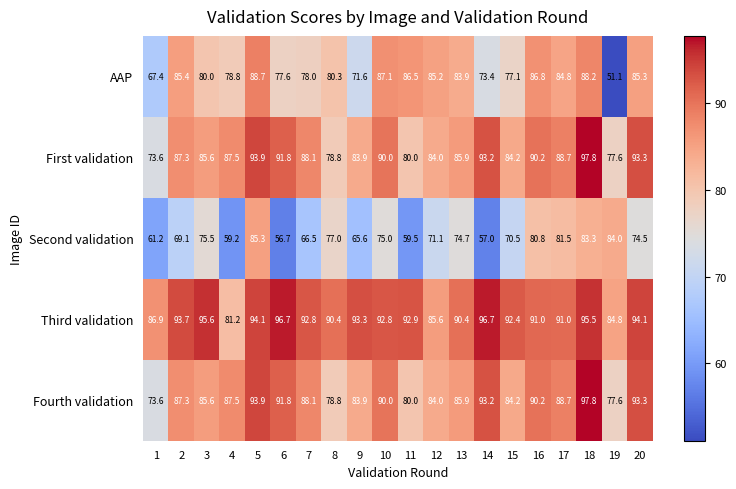

What is the difference between the maximum and second lowest values in the Third validation series?

11.9